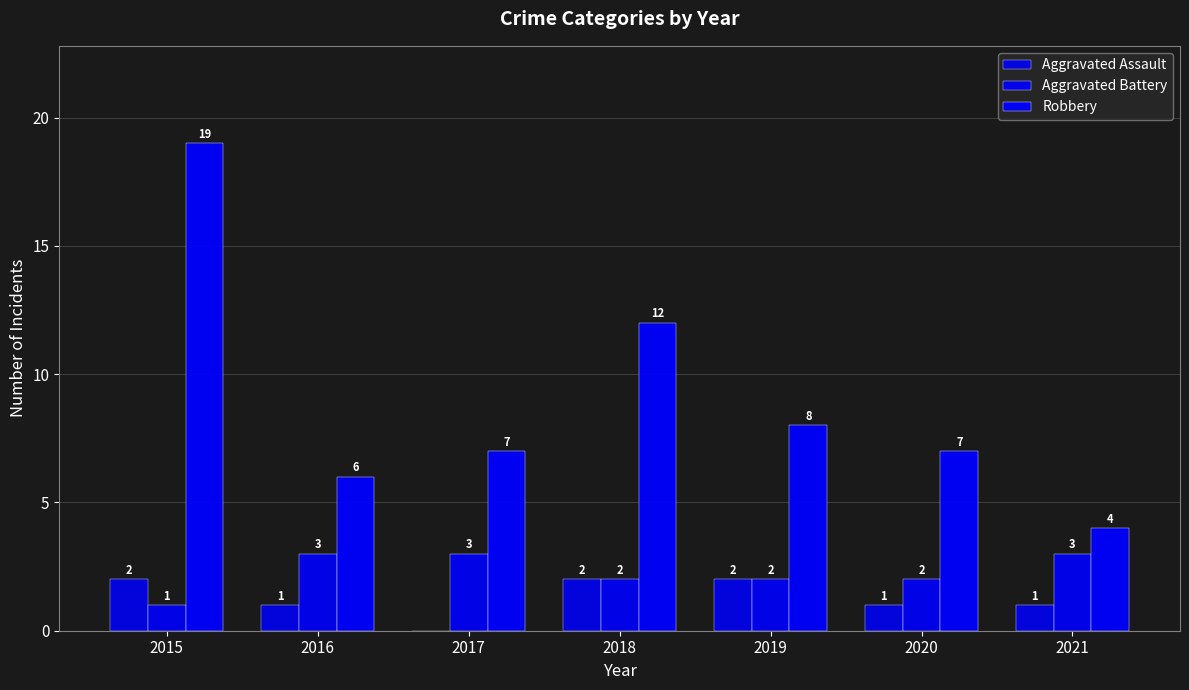

How many distinct data groups are displayed?

3